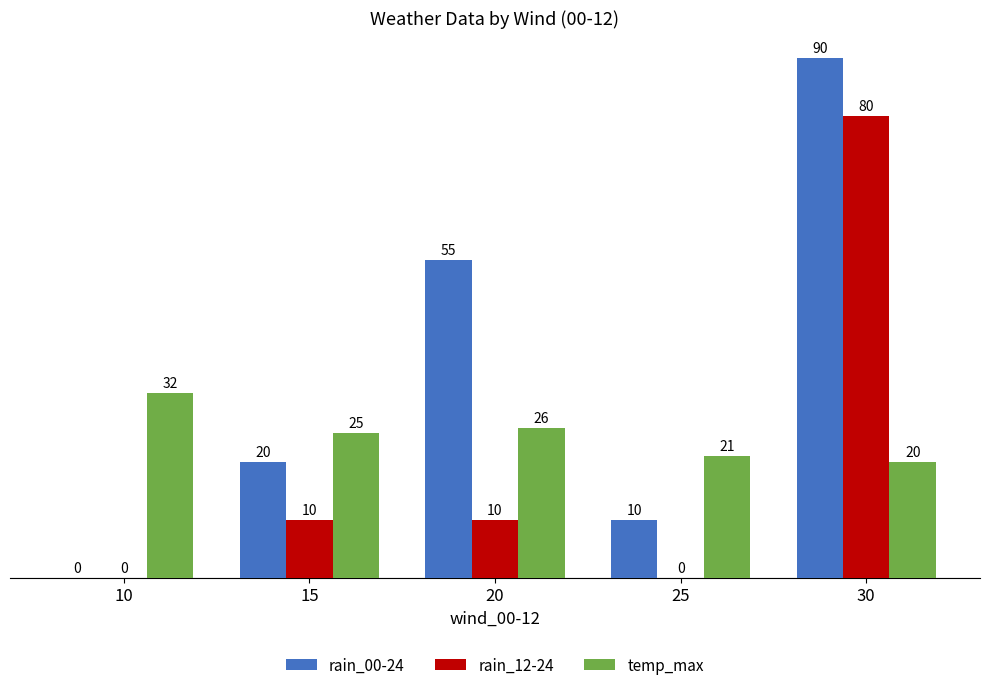

How many rain_00-24 values are between 10 and 55?

3